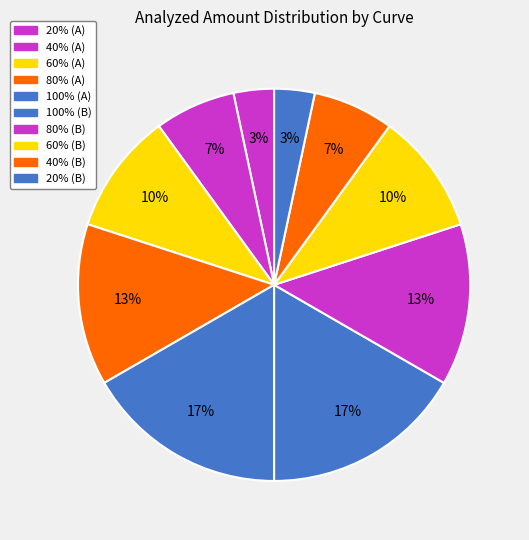

How many segments does this pie chart have?

10